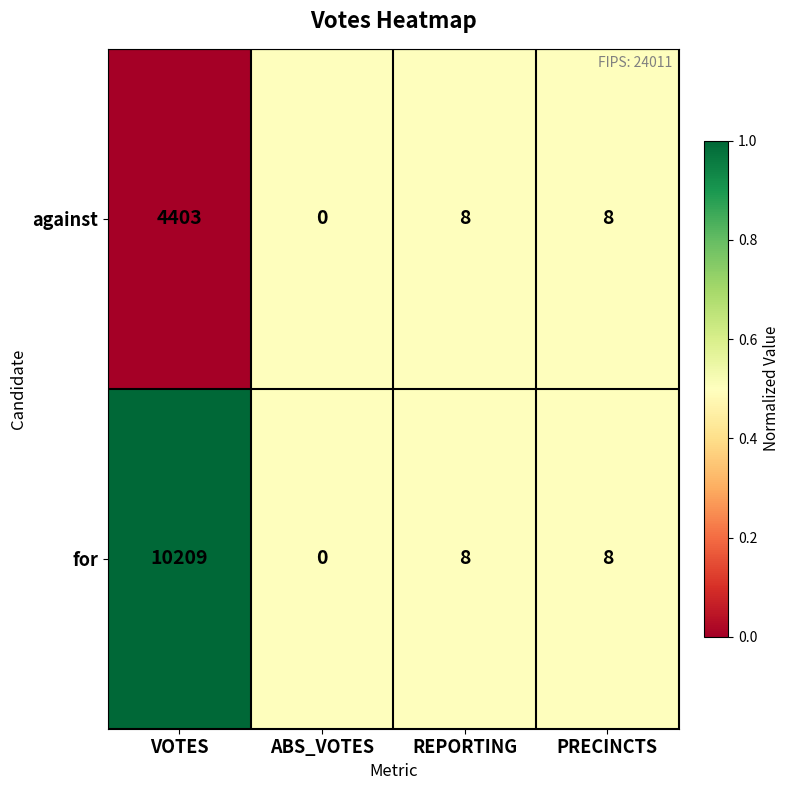

At which label does against first exceed 8?

VOTES